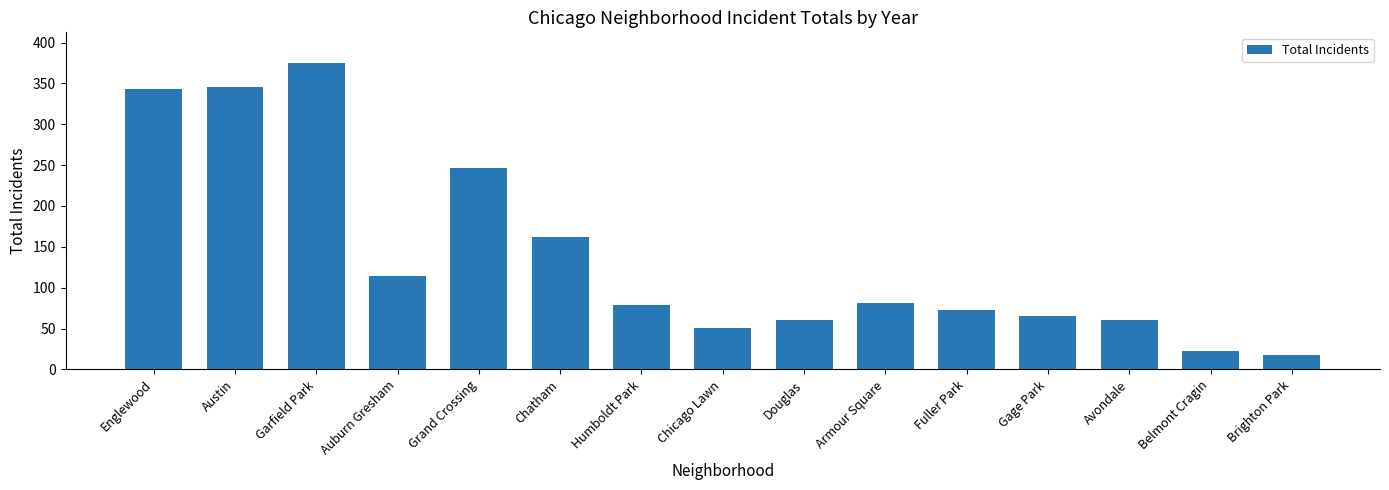

How many series are shown in this chart?

1